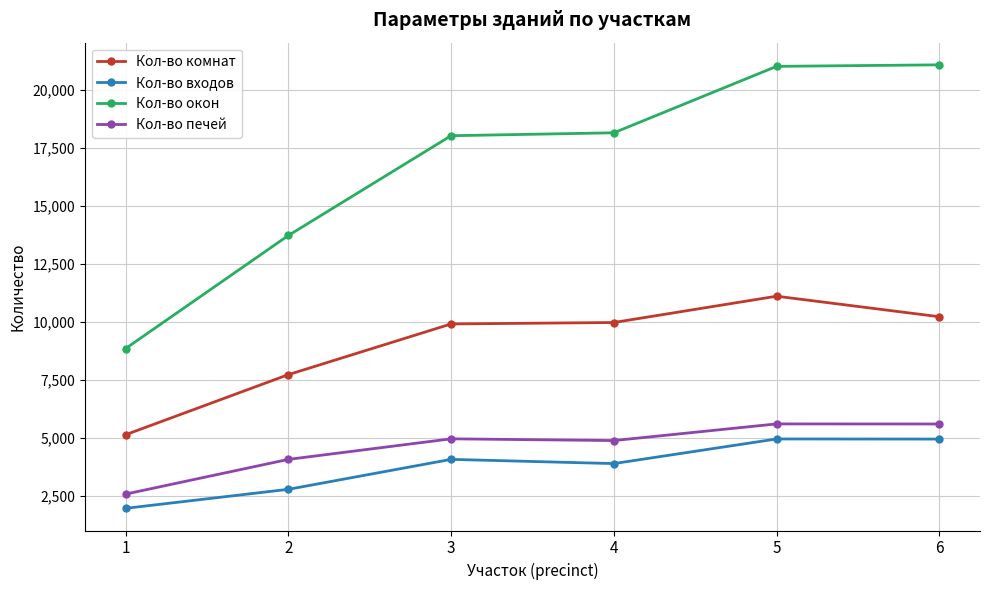

The value of Кол-во входов at 5 is 2649. True or false?

False